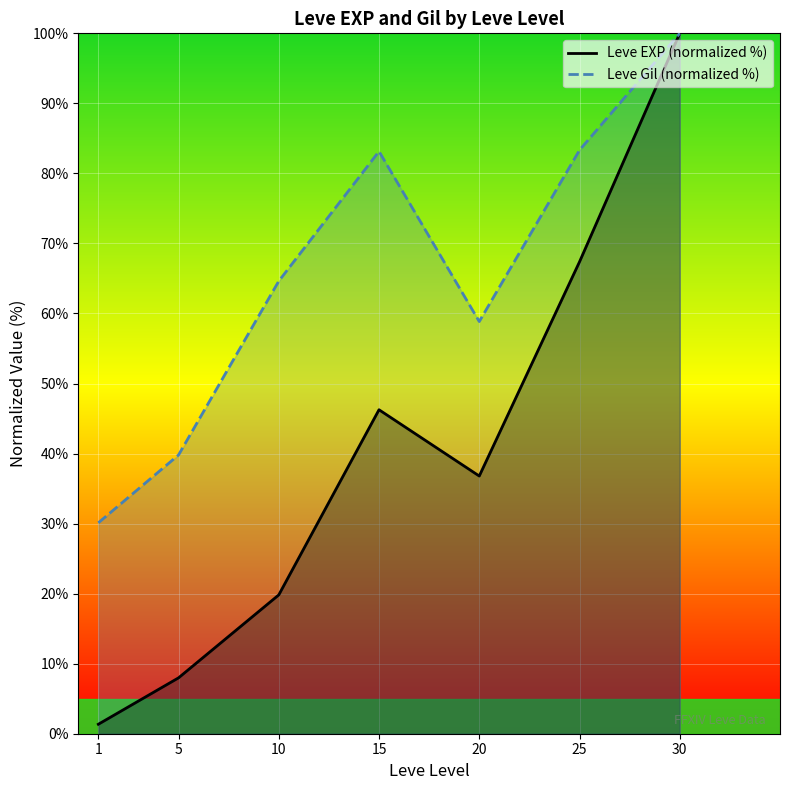

What is the maximum value shown in the chart?

100.0